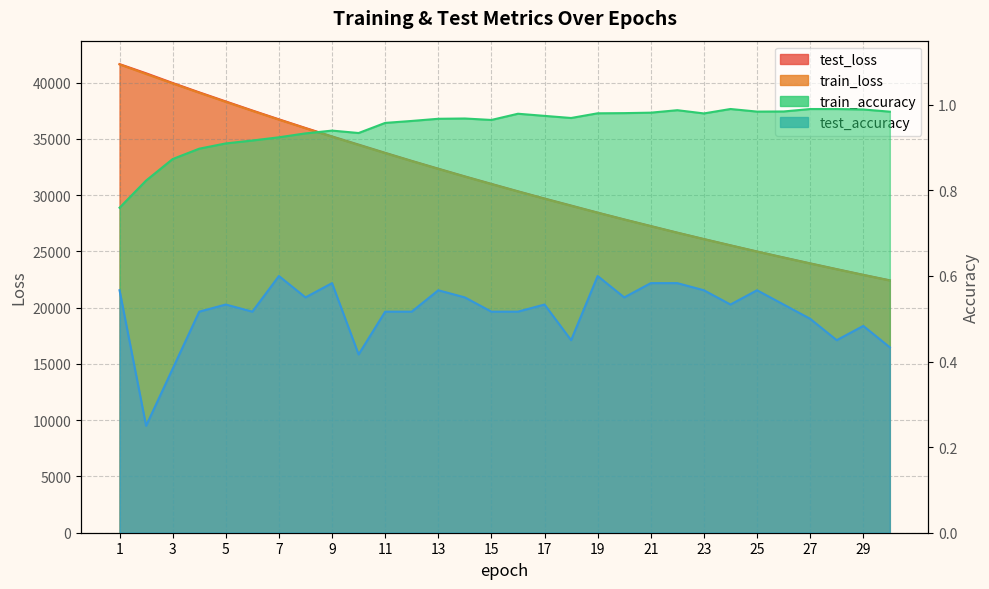

What is the value of the test_loss point at the 9th from the left?

35219.2